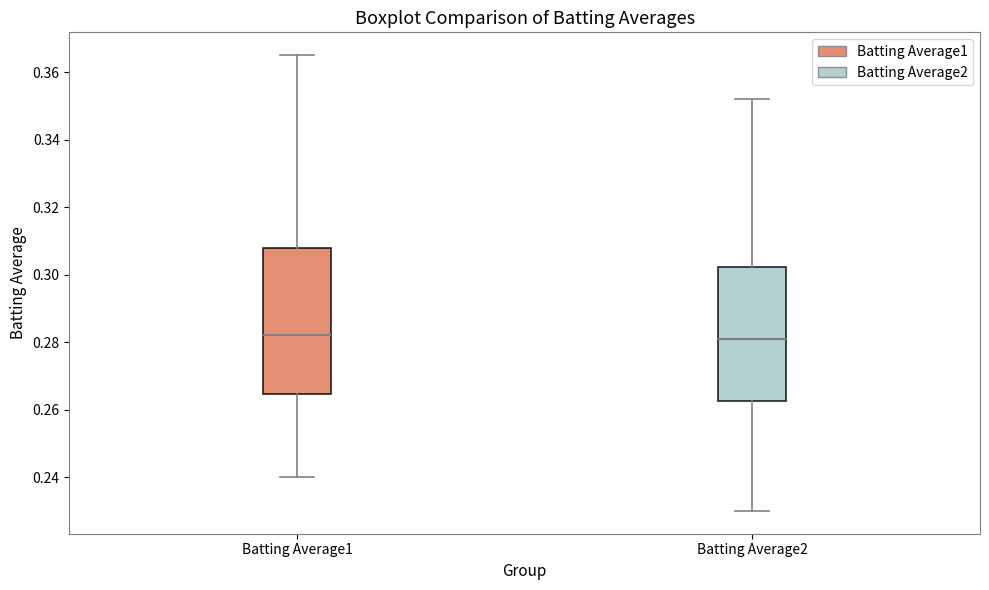

Where is the upper edge of the box for Batting Average2 on the y-axis? The values are not printed on the chart, so give them approximately, as read against the axis.

0.302